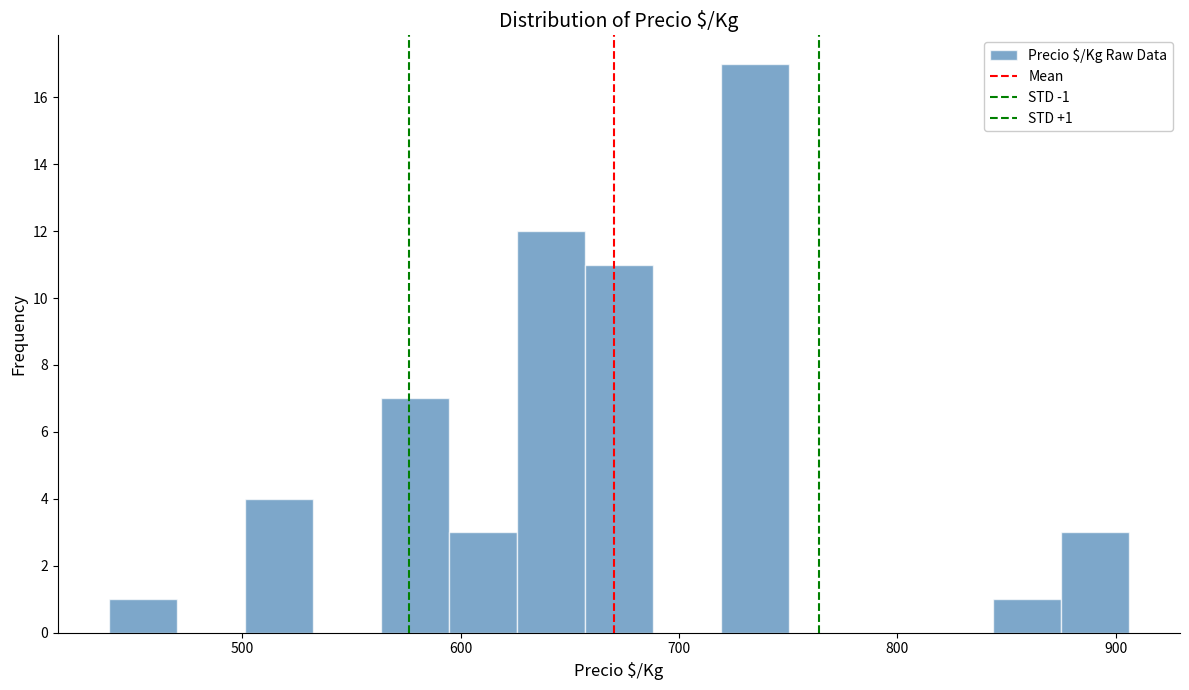

Read against the x-axis, roughly where is the centre of the tallest bar?

730